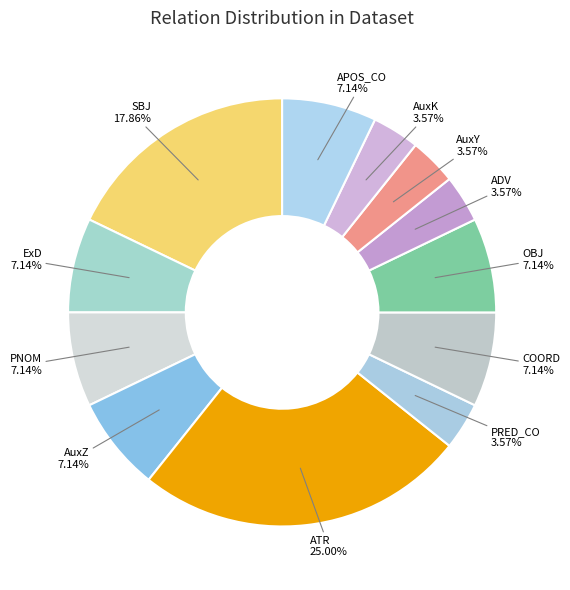

Count the number of slices in the pie.

12